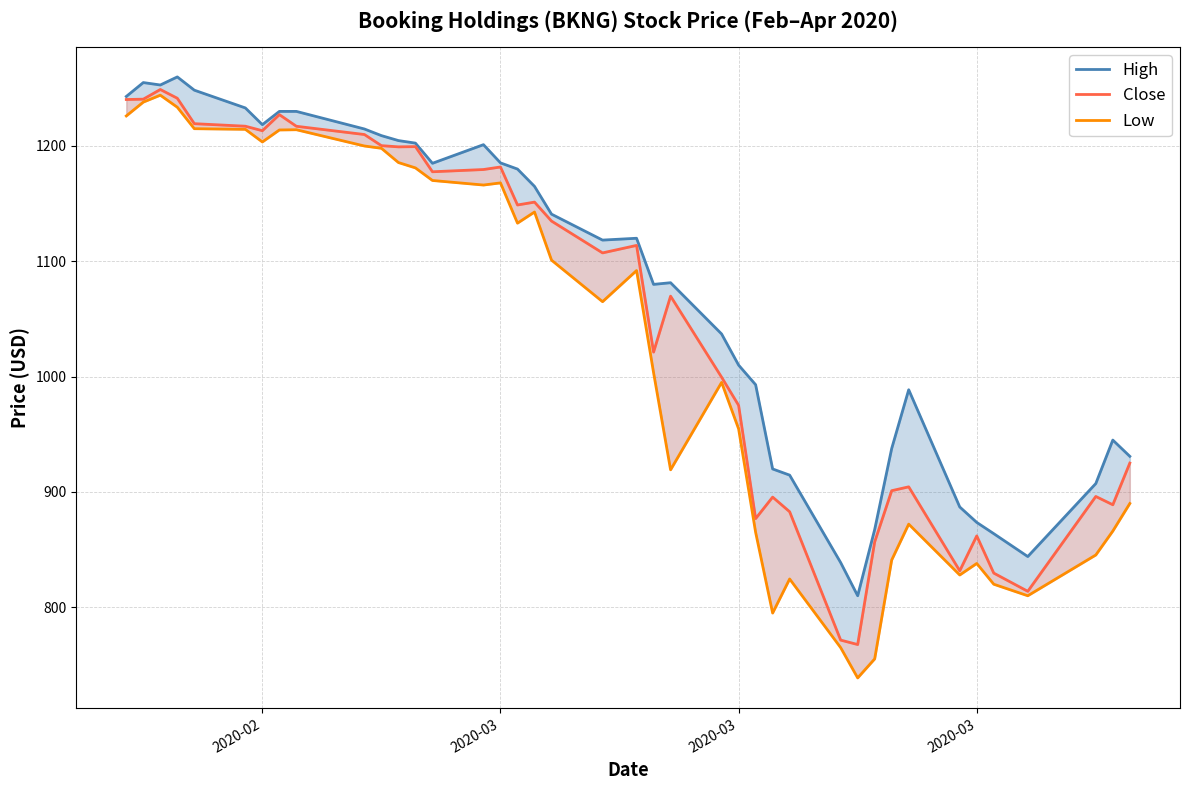

True or false: Low and Close intersect in this chart.

False